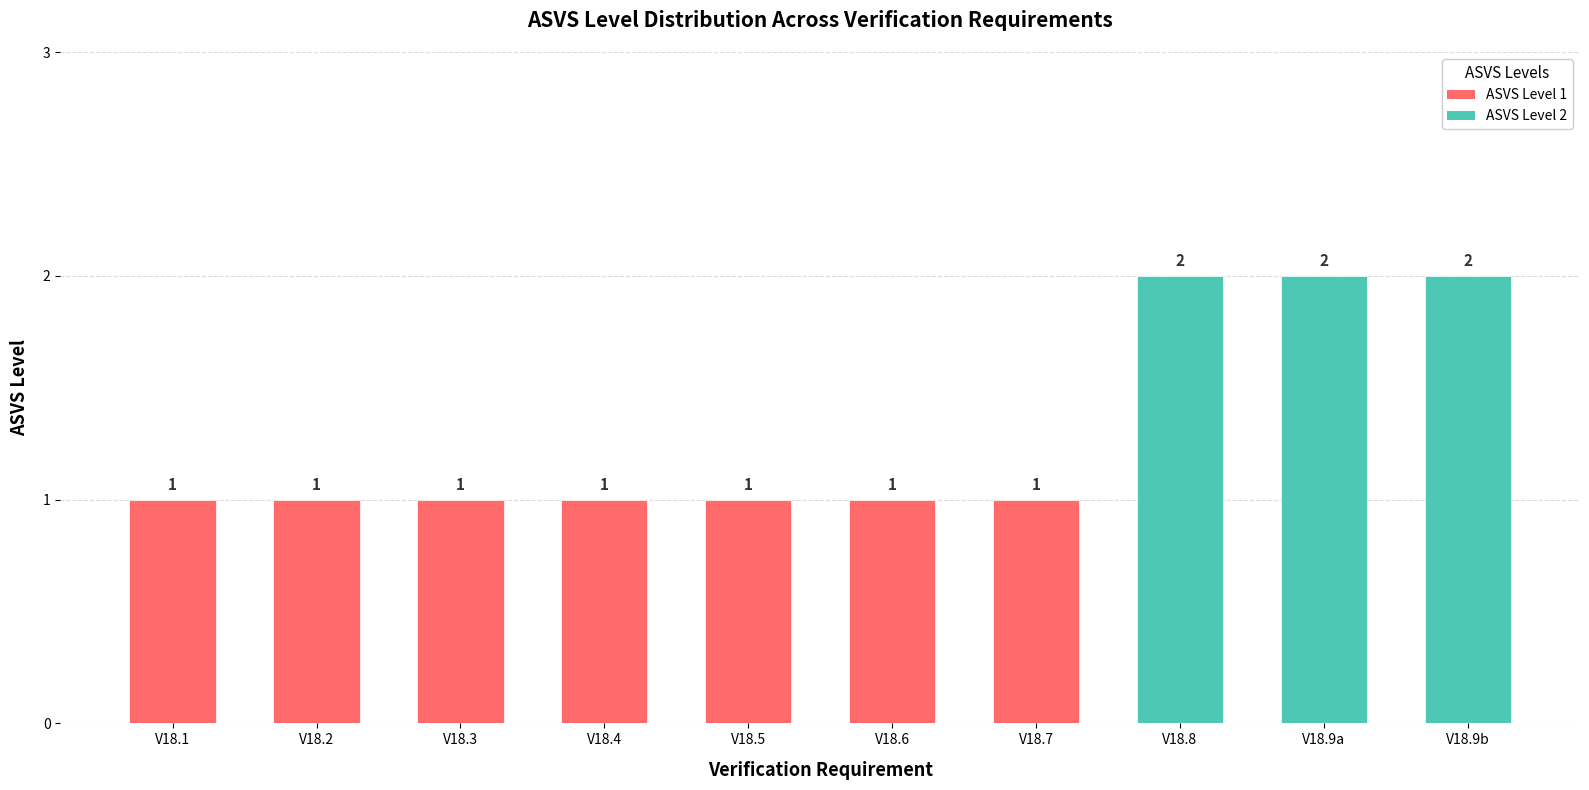

What is the difference between the values at V18.8 and V18.6?

1